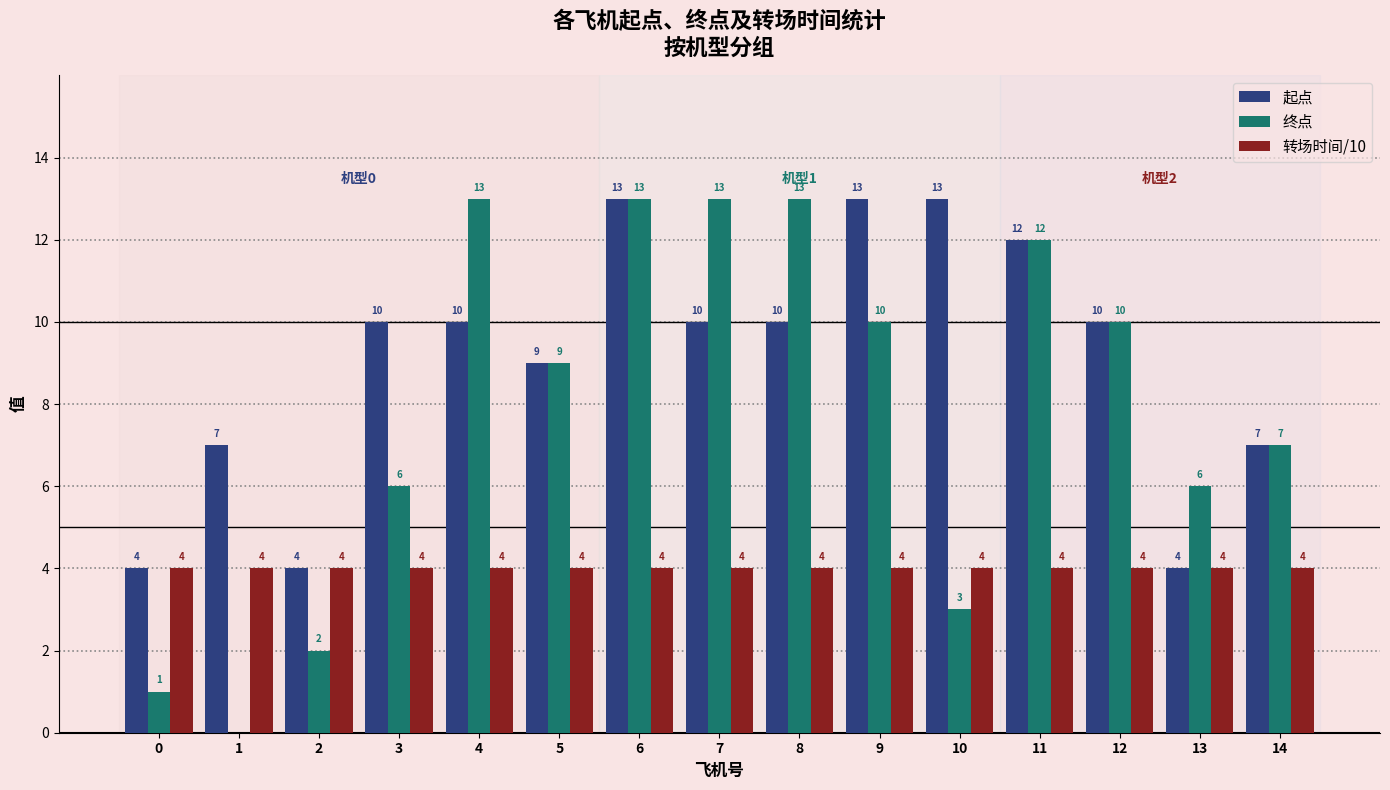

The 终点 series shows 2 at 2. True or false?

True